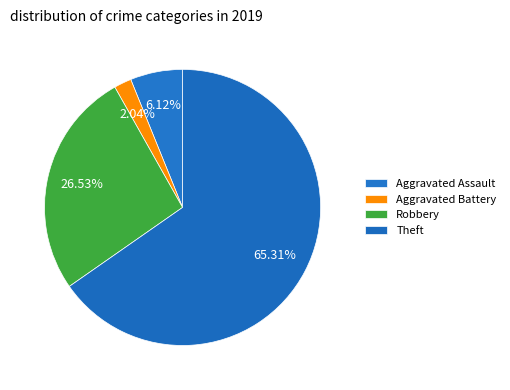

How much of the chart is everything except Robbery?

73.5%